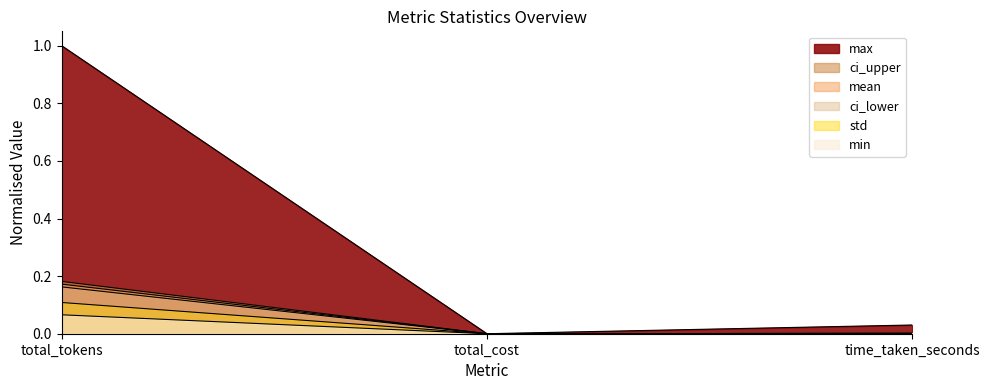

Which category has the lowest value across all series?

total_cost